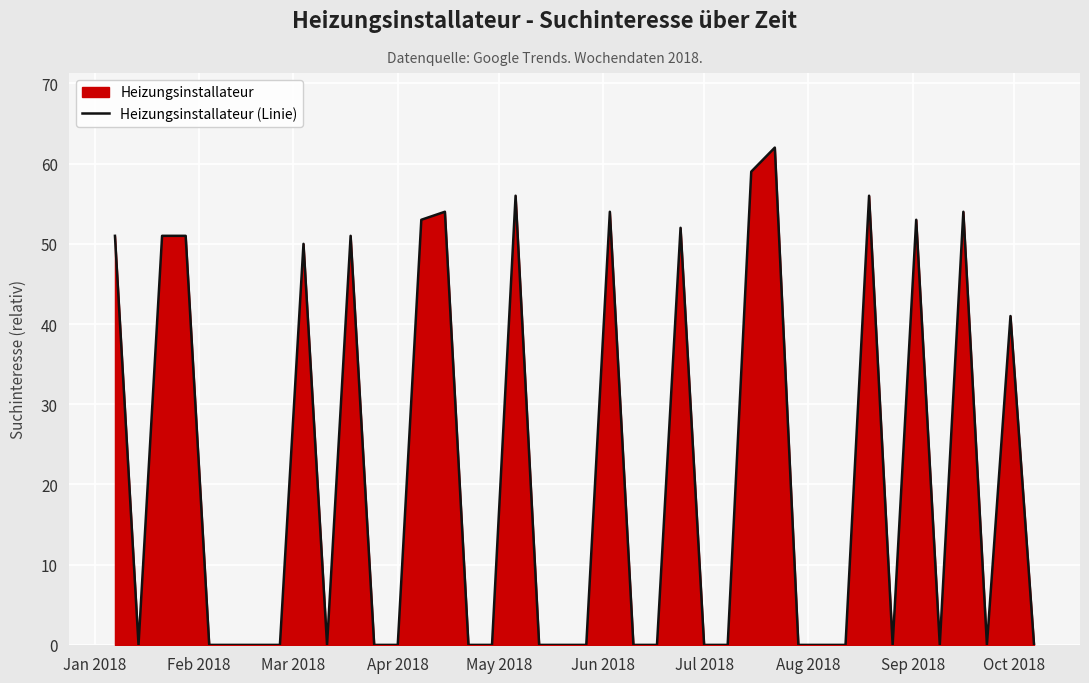

What is the difference between the maximum and minimum values?

62